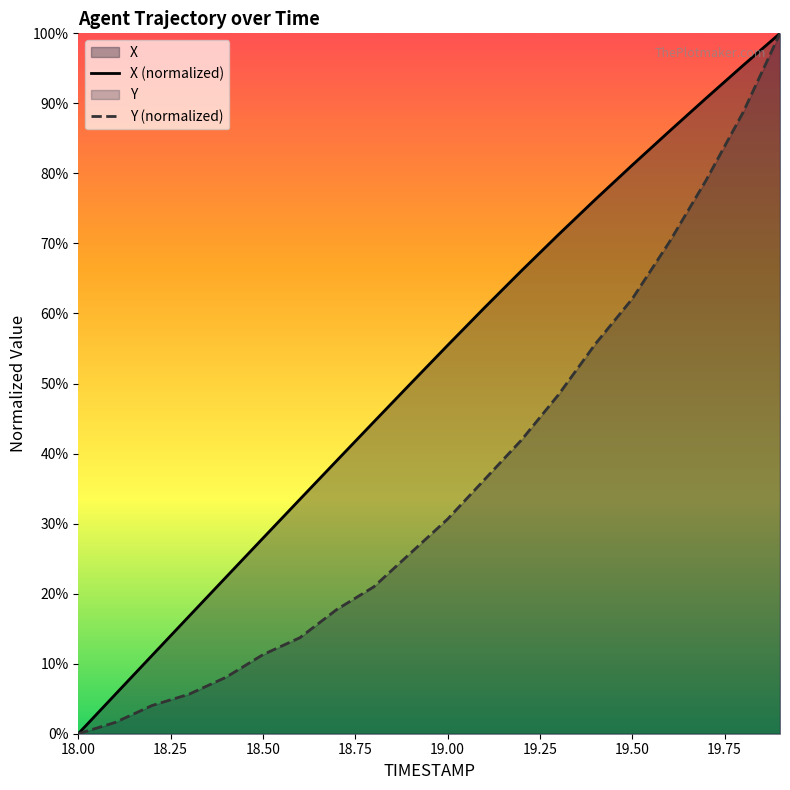

What is the highest value of the X (normalized) series?

100.0